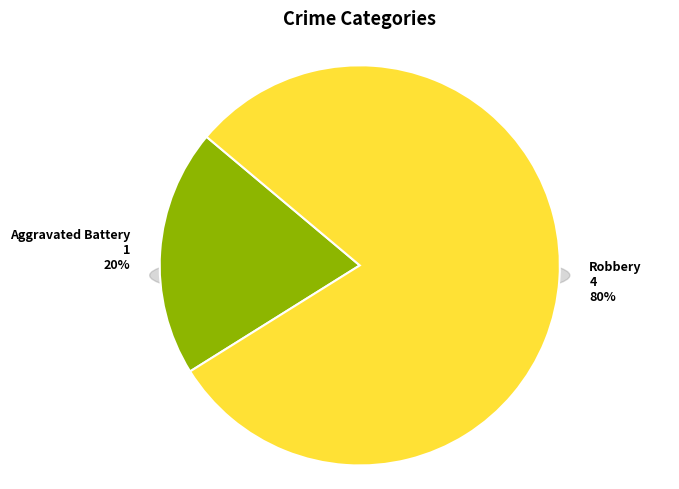

True or false: Aggravated Battery accounts for 8% of the total.

False